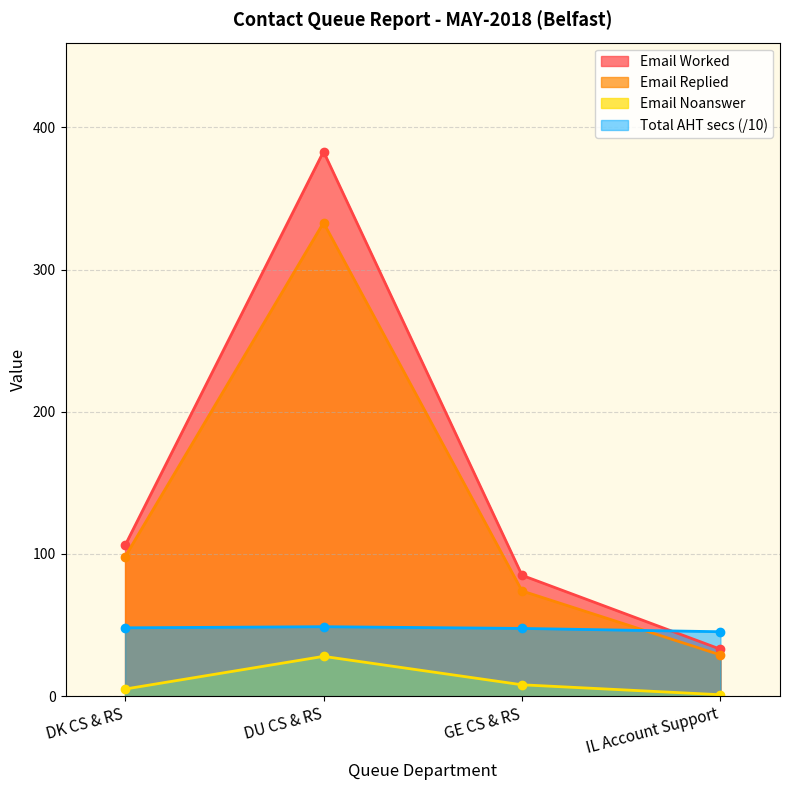

At which label is Email Noanswer closest to 14?

GE CS & RS